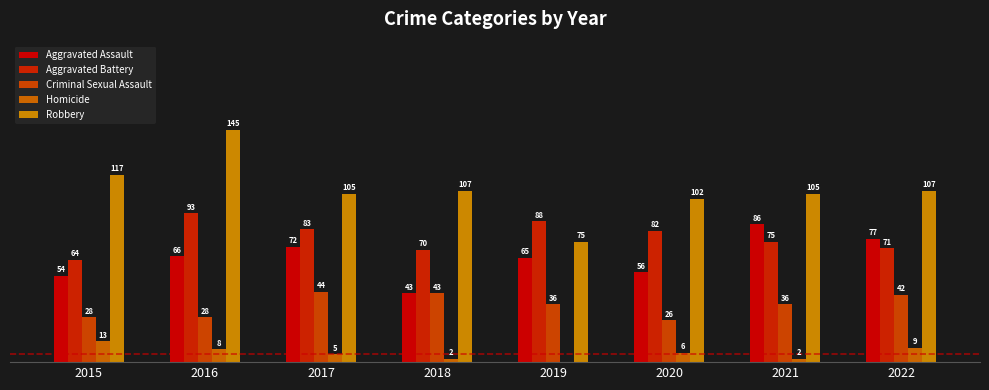

What is the spread (max minus min) of values at 2020?

96